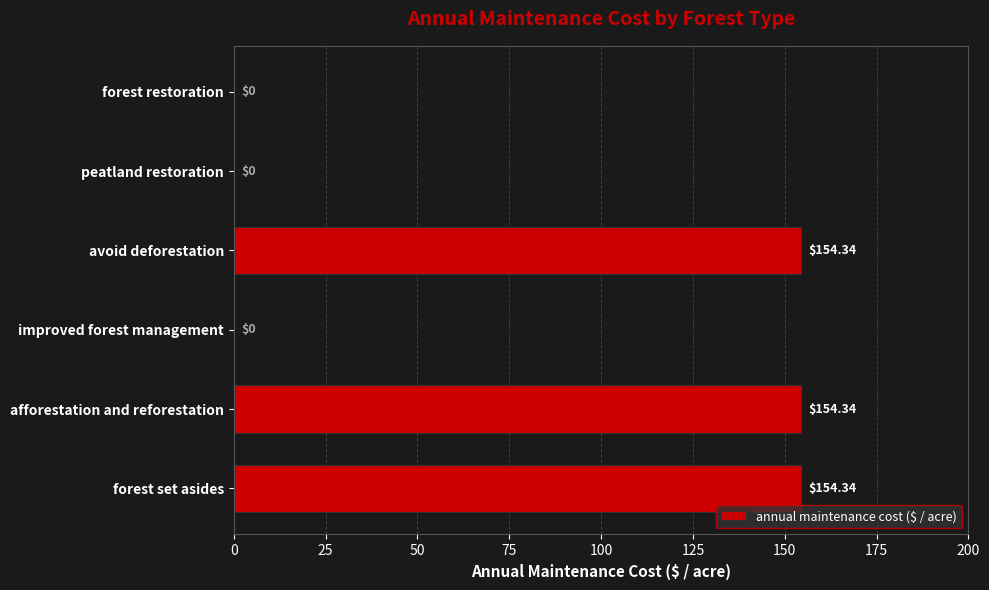

What is the ratio of the value at avoid deforestation to the value at forest set asides?

1.0